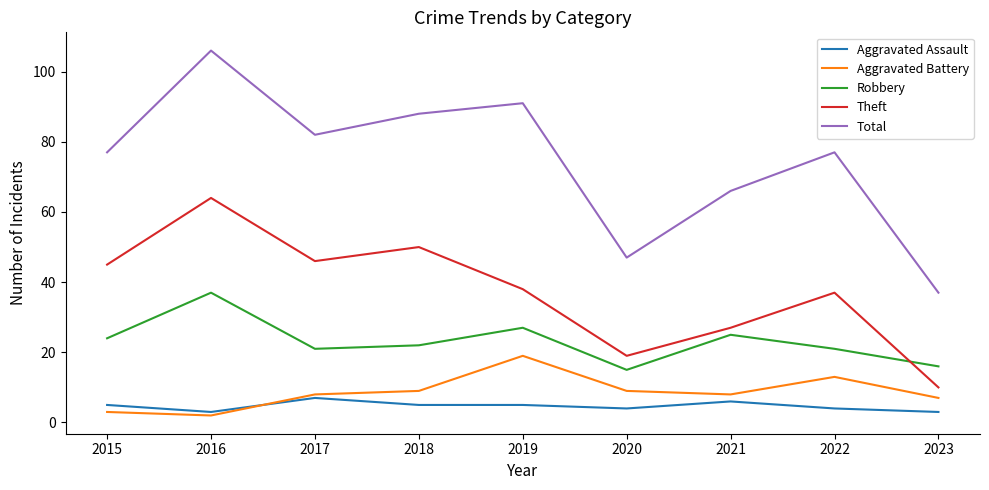

What is the total value across all series at 2020?

94